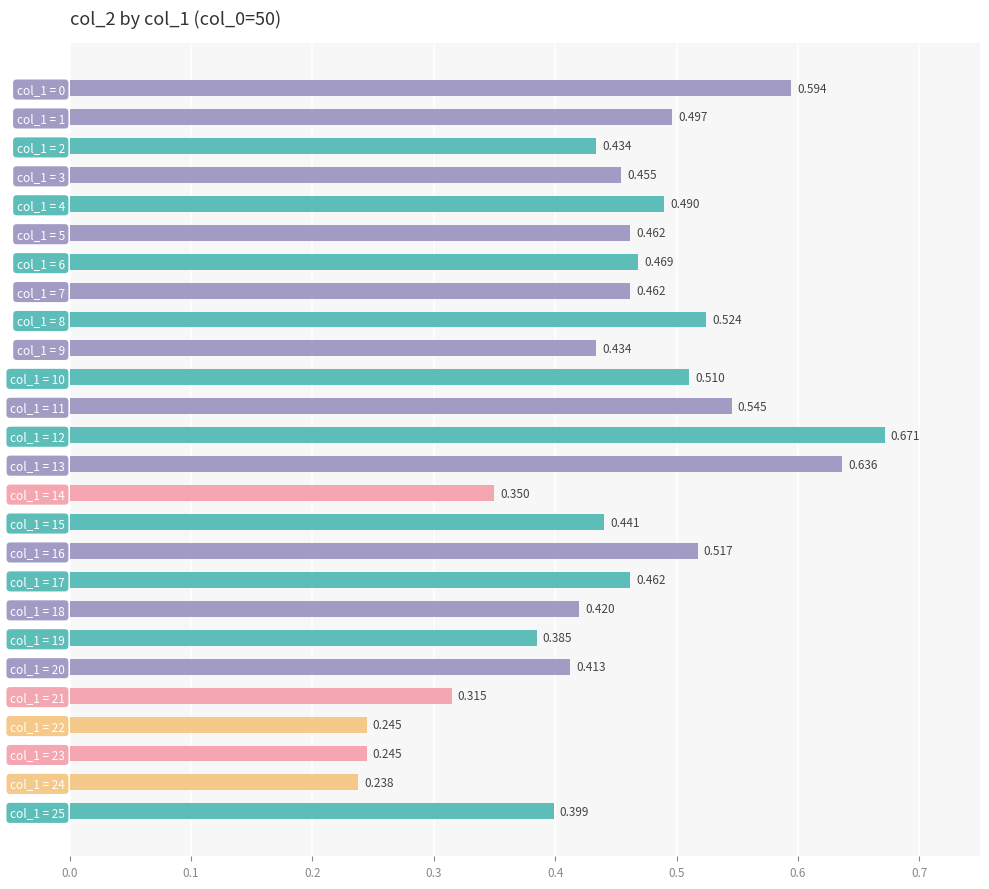

What is the maximum value shown in the chart?

0.7